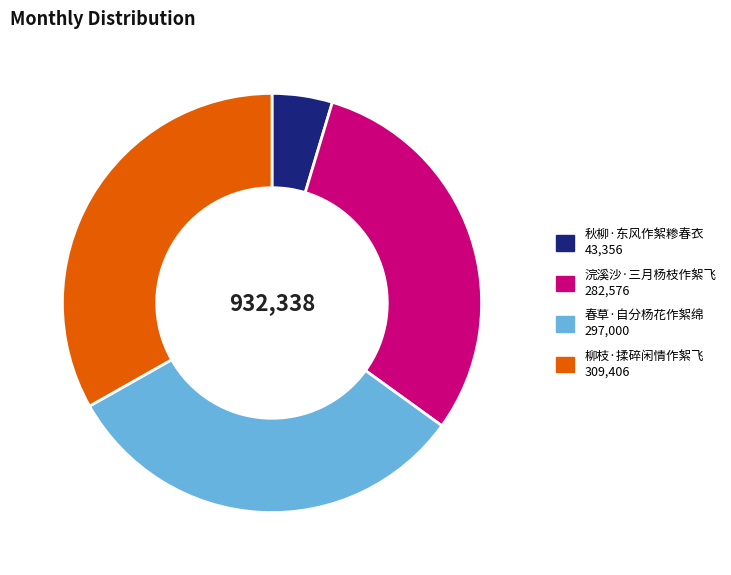

What is the ratio of the value at 春草·自分杨花作絮绵 to the value at 秋柳·东风作絮糁春衣?

6.9